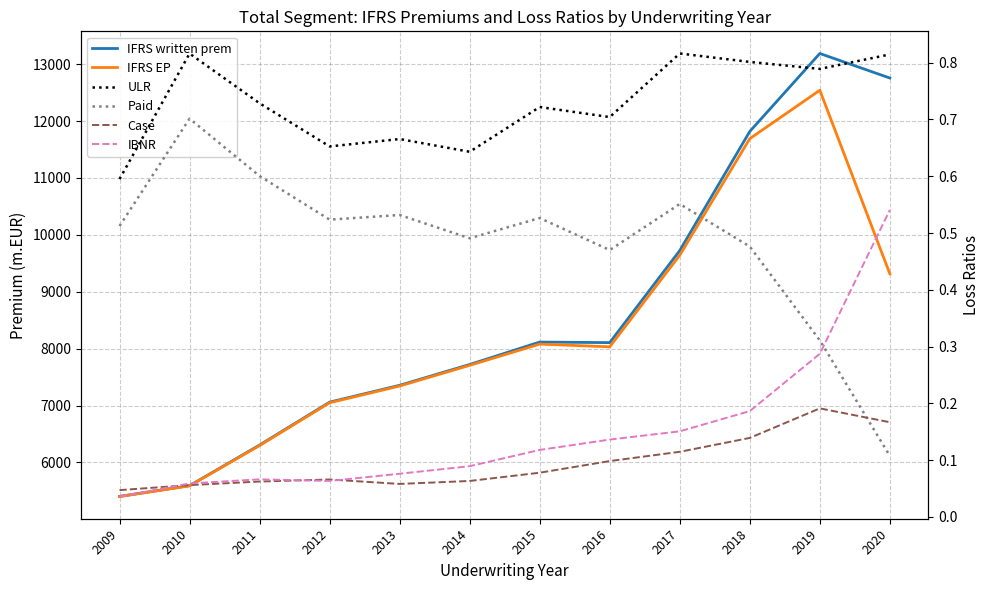

Does the chart display data point markers on the line(s)?

No